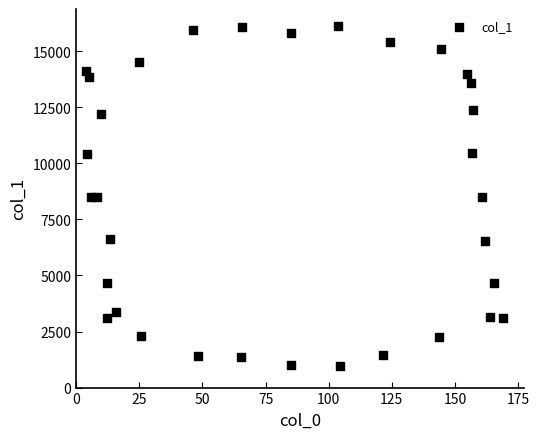

What is the range of Y values (max minus min)?

15176.2